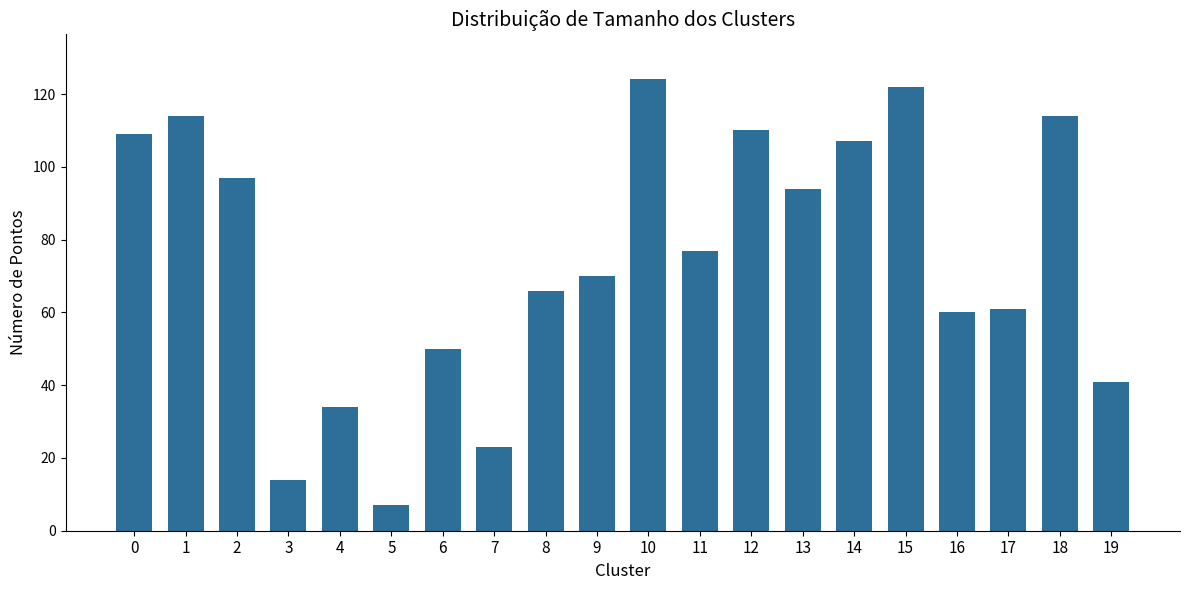

Does the chart contain stacked bars?

No